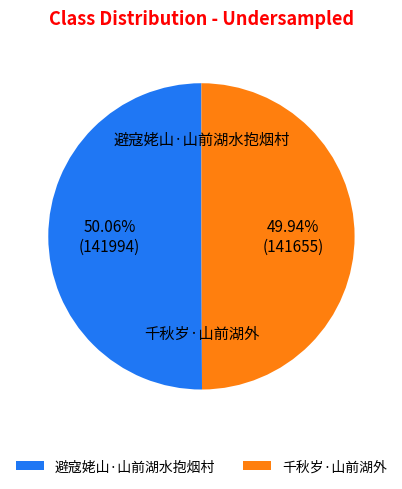

Approximately how many times larger is the value at 千秋岁·山前湖外 compared to 避寇姥山·山前湖水抱烟村?

1.0